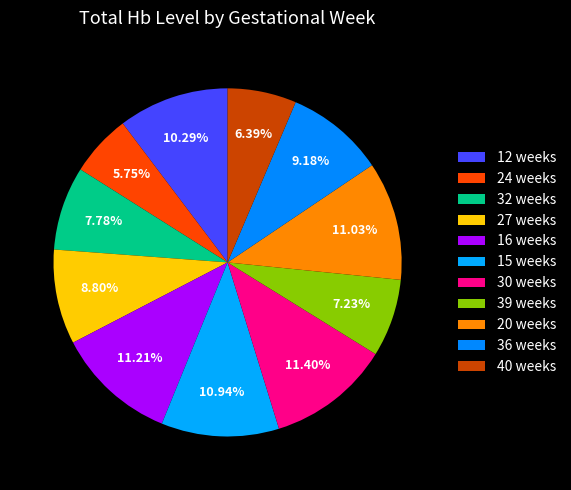

What is the largest slice in the pie chart?

30 weeks